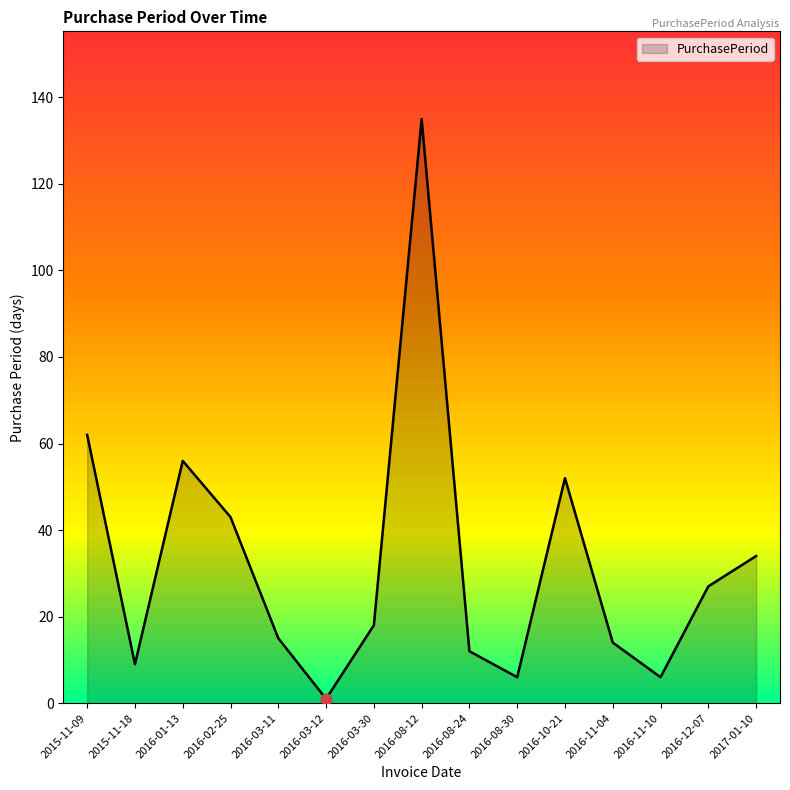

What is the ratio of the value at 2016-12-07 to the value at 2016-02-25?

0.6